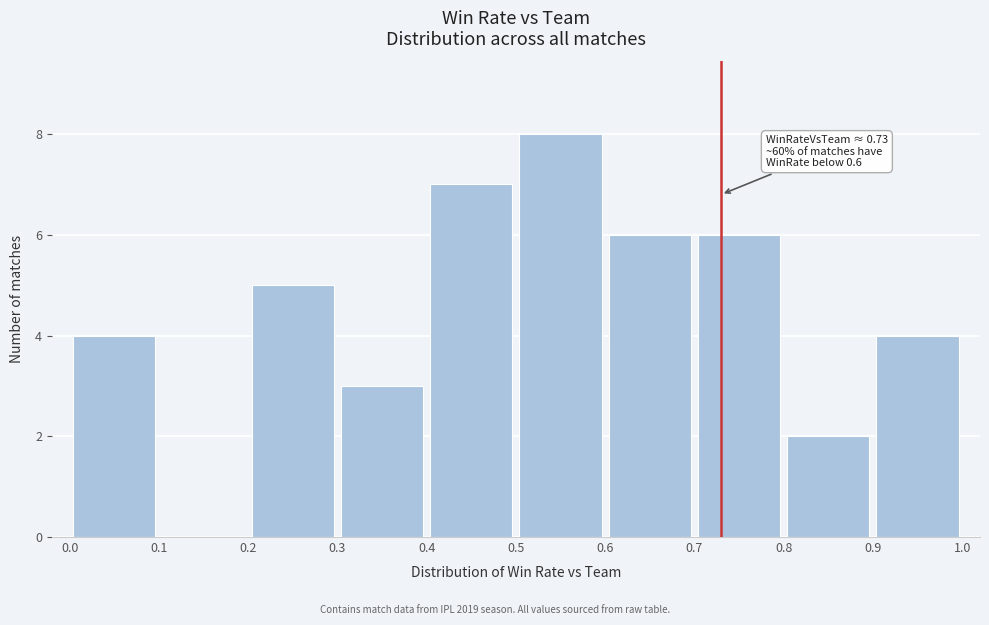

Which range on the x-axis has the tallest bar?

0.5 to 0.6